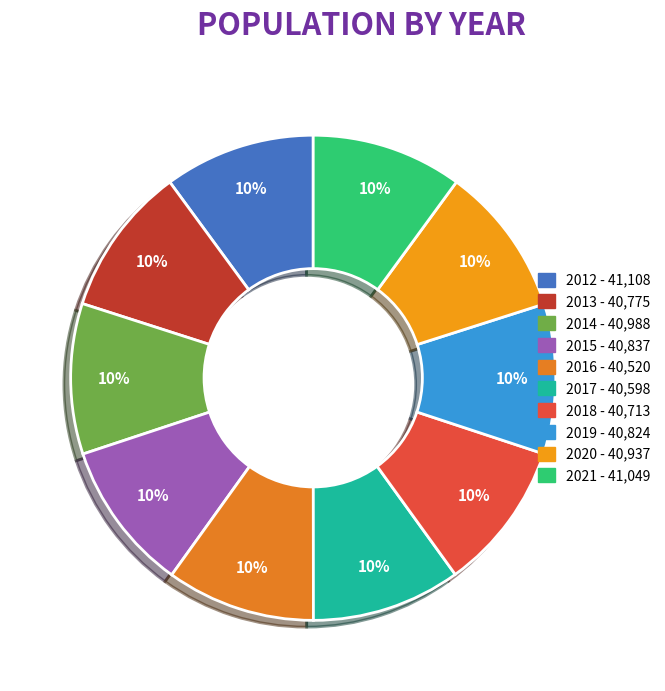

Count the number of slices in the pie.

10